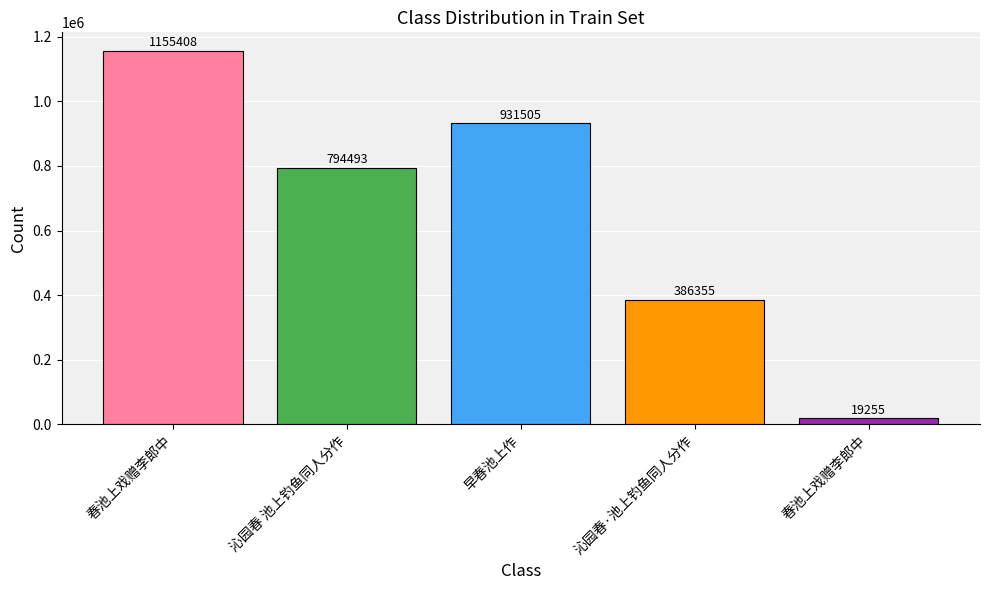

The chart shows a value of 386355 at 沁园春·池上钓鱼同人分作. True or false?

True